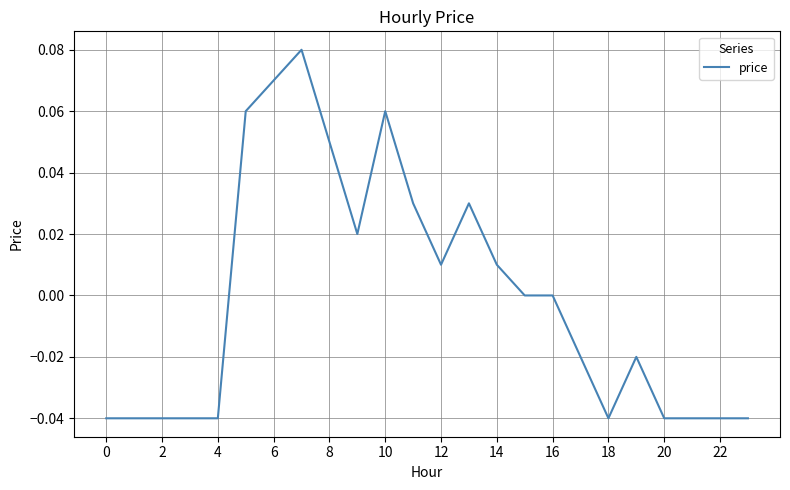

The chart shows a value of 0.0 at 16. True or false?

True